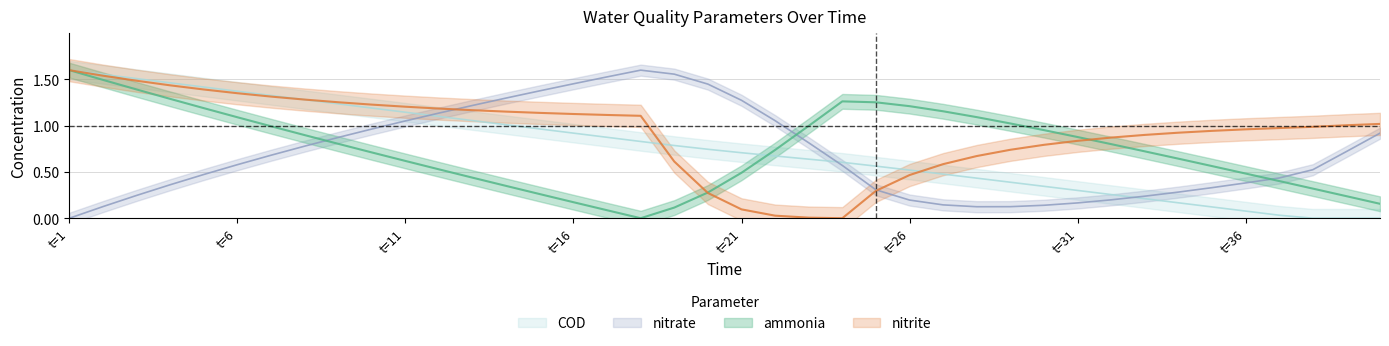

What is the sum of all COD values?

29.9